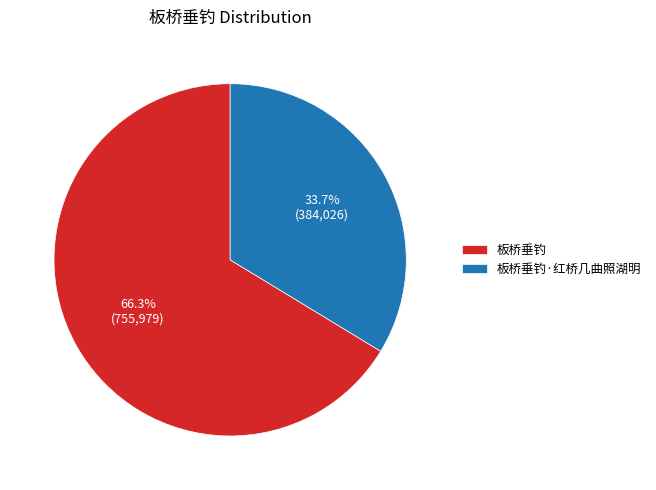

Which slice represents more than half of the pie?

板桥垂钓